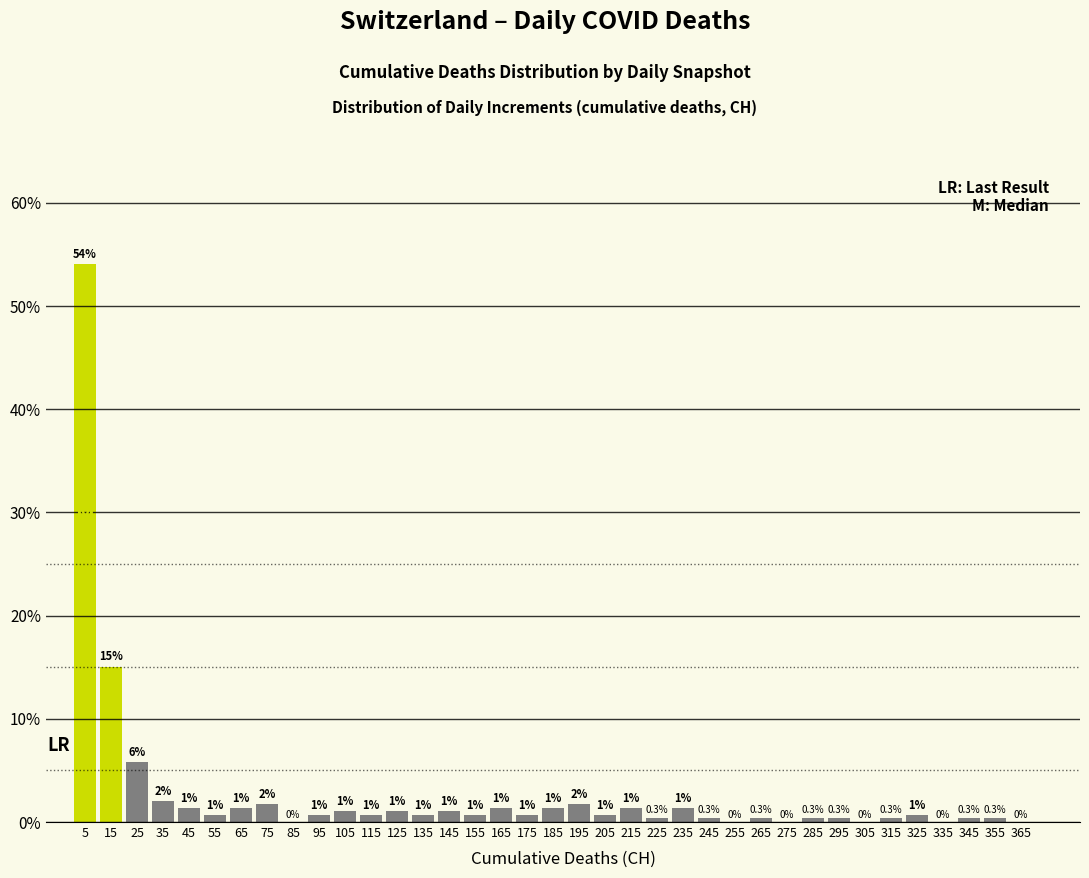

Over which range of the x-axis is the bar tallest?

0 to 10